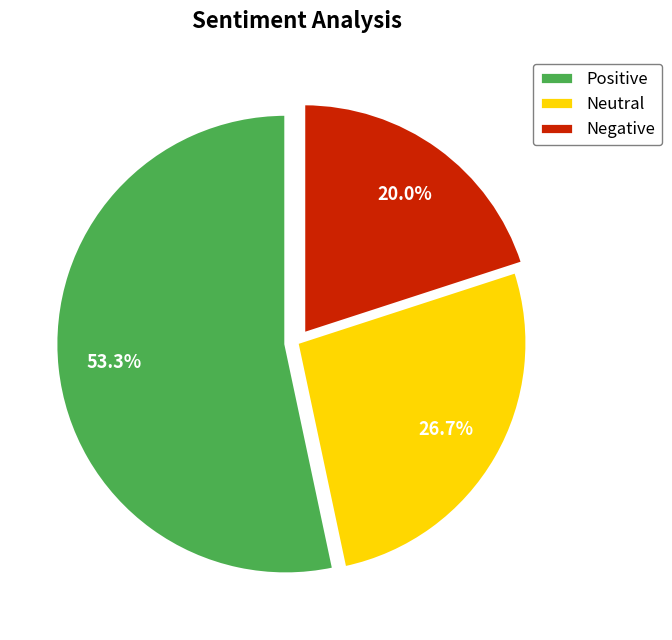

Which has a higher value, Positive or Negative?

Positive